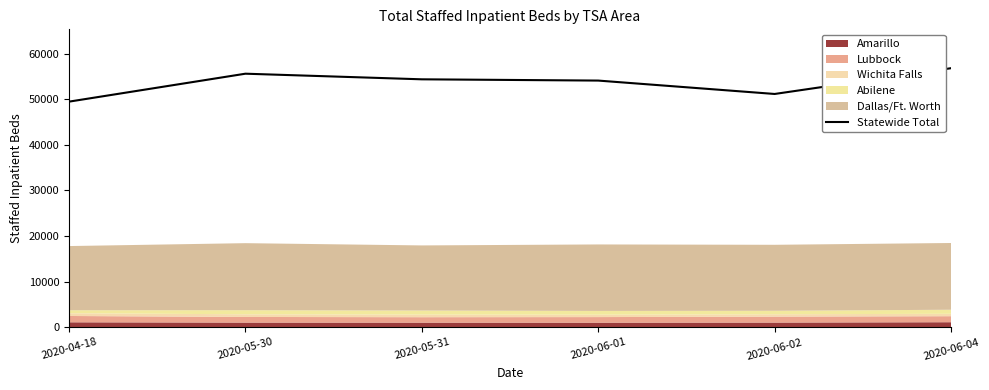

Where does the data first go above 54362?

2020-05-30